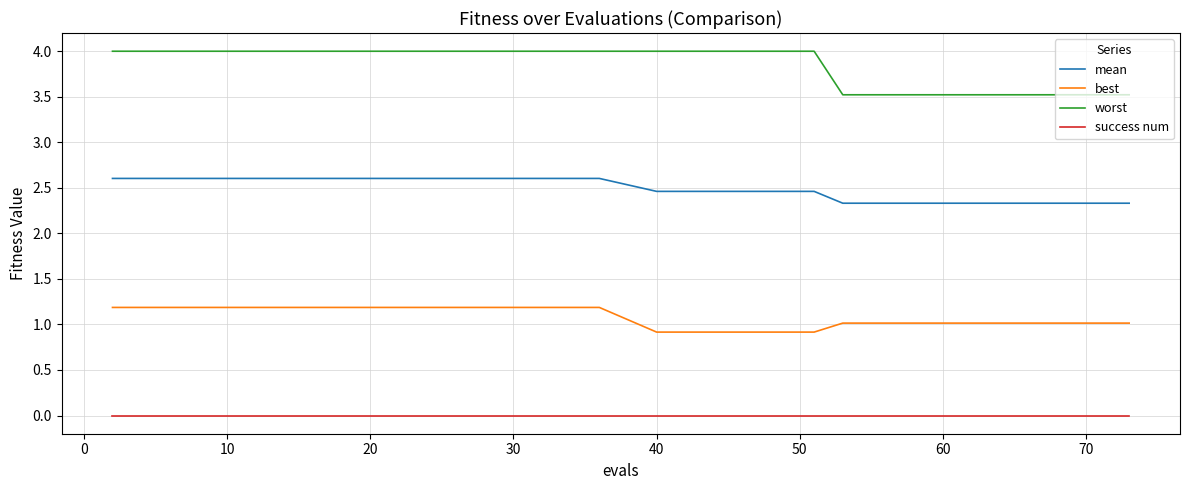

Which series has the largest total across all categories?

worst